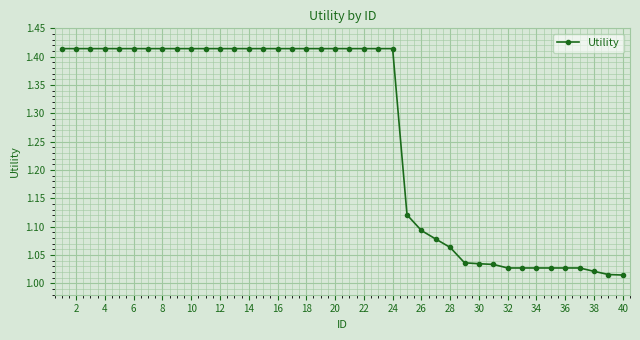

What is the difference between the maximum and minimum values?

0.4